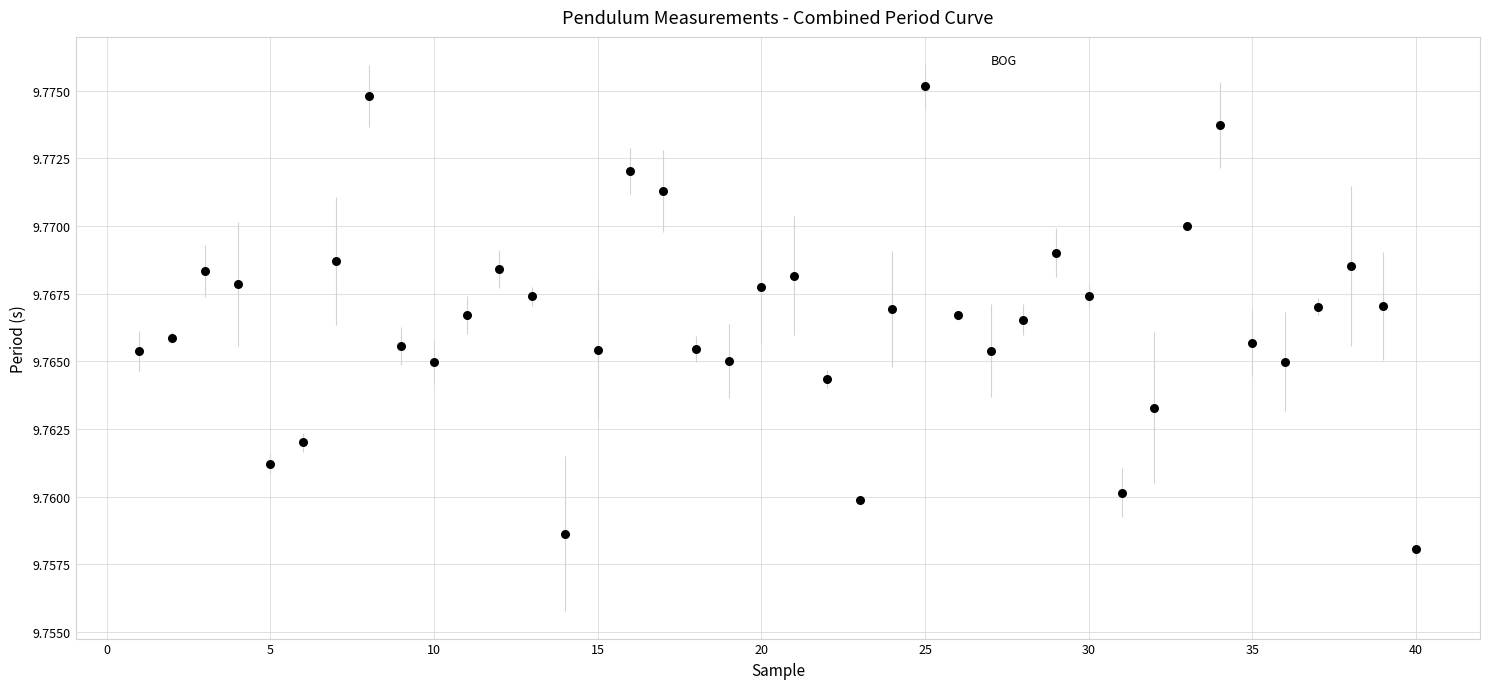

What is the range of X values (max minus min)?

39.0